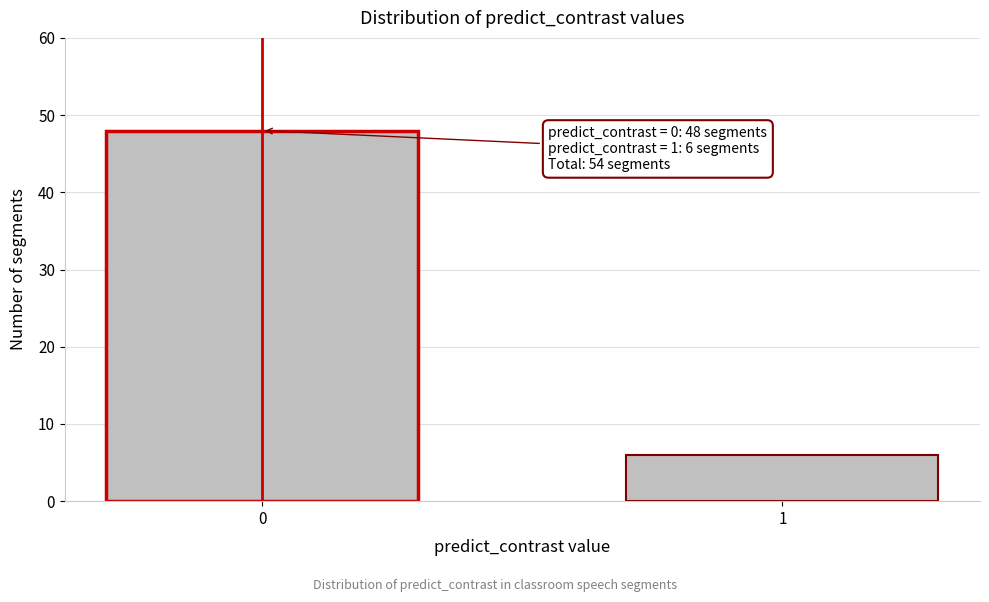

Reading left to right, list all the values displayed in this chart.

0=48	1=6